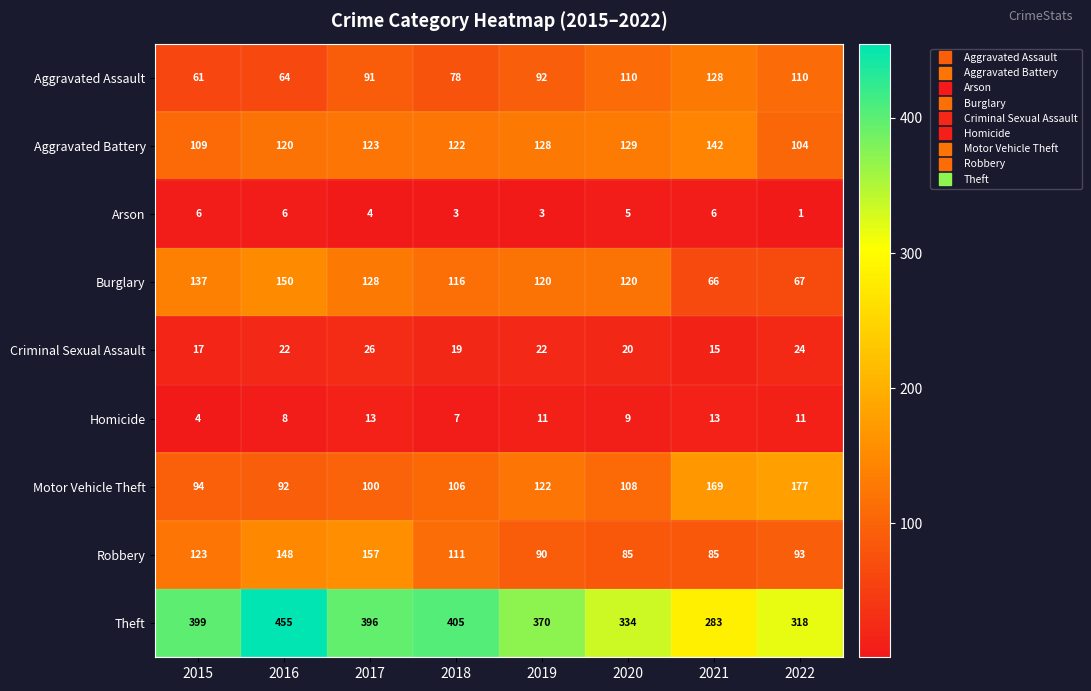

What is the difference between the second highest and minimum values in the Burglary series?

71